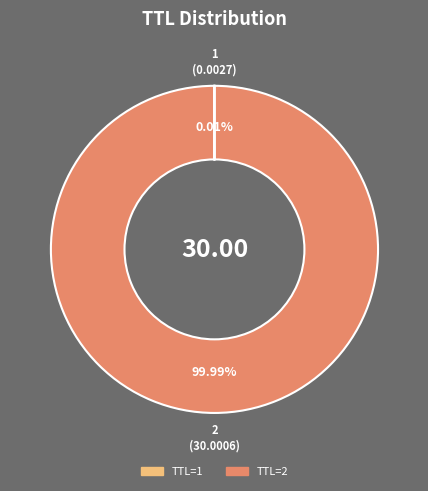

Is there any slice that represents more than half of the pie?

Yes